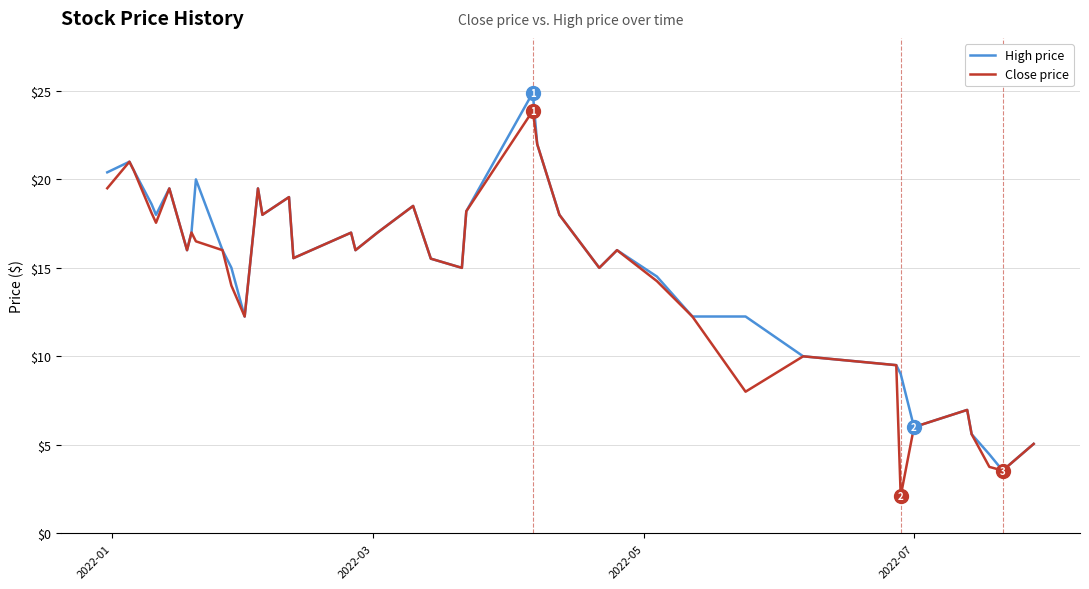

What is the minimum value for High price?

3.5